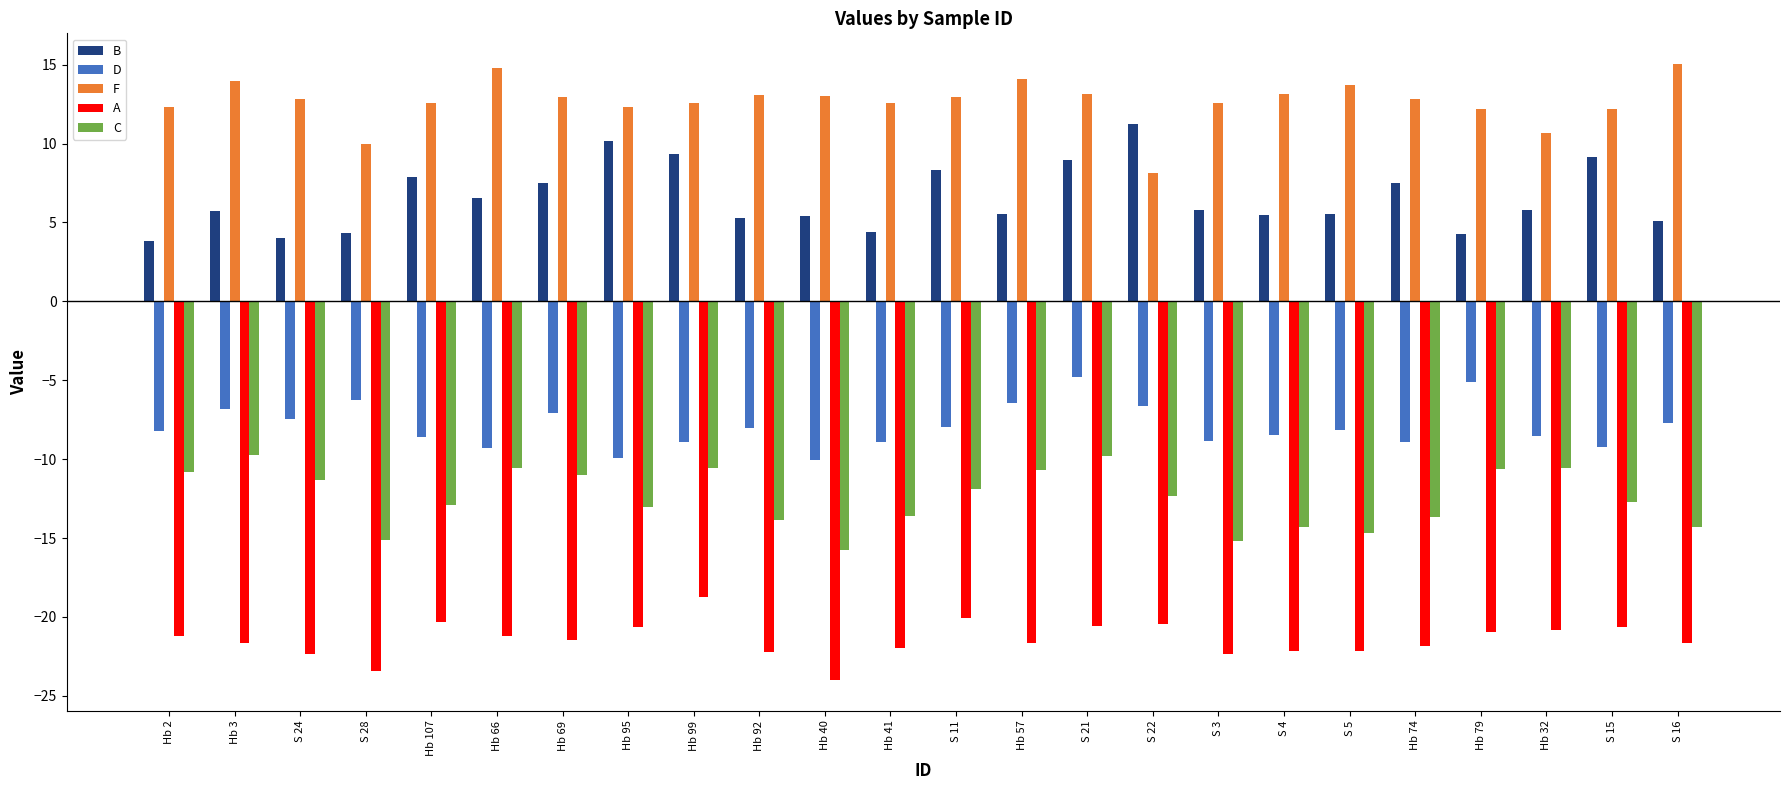

The value of B at Hb 66 is 10.9. True or false?

False